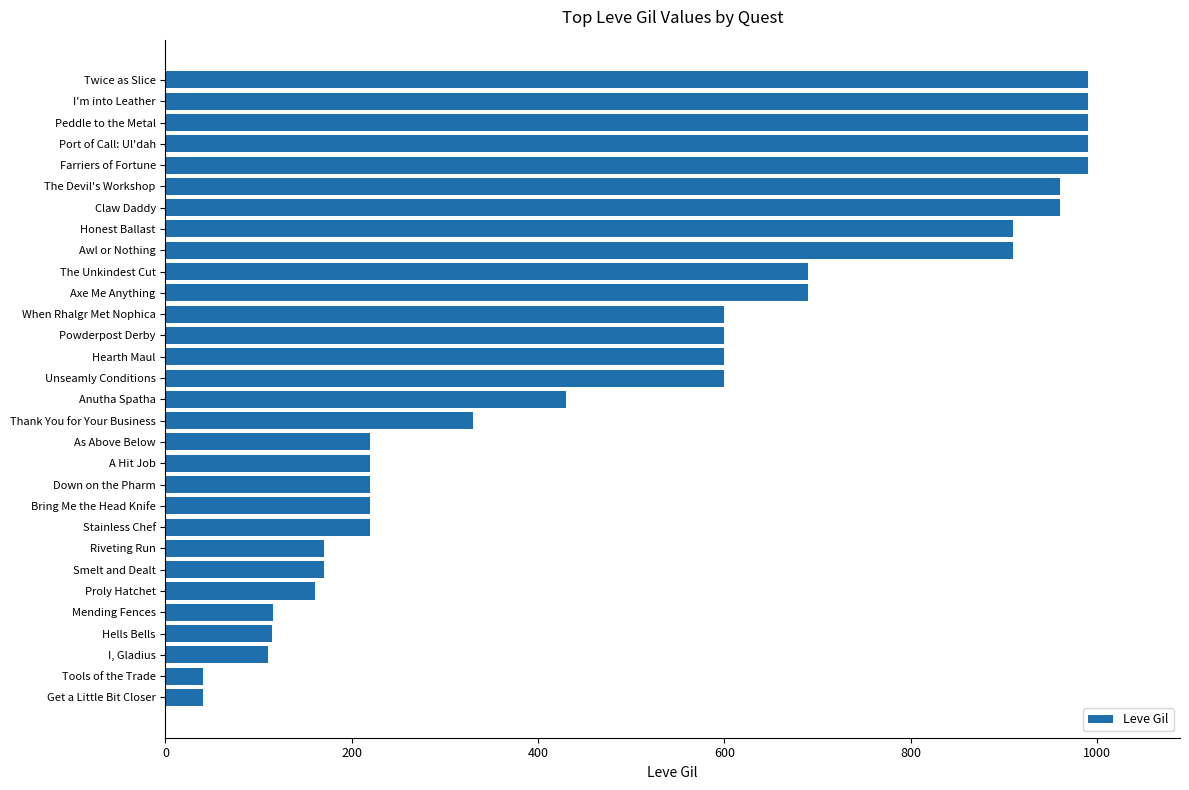

The chart shows a value of 220 at Bring Me the Head Knife. True or false?

True